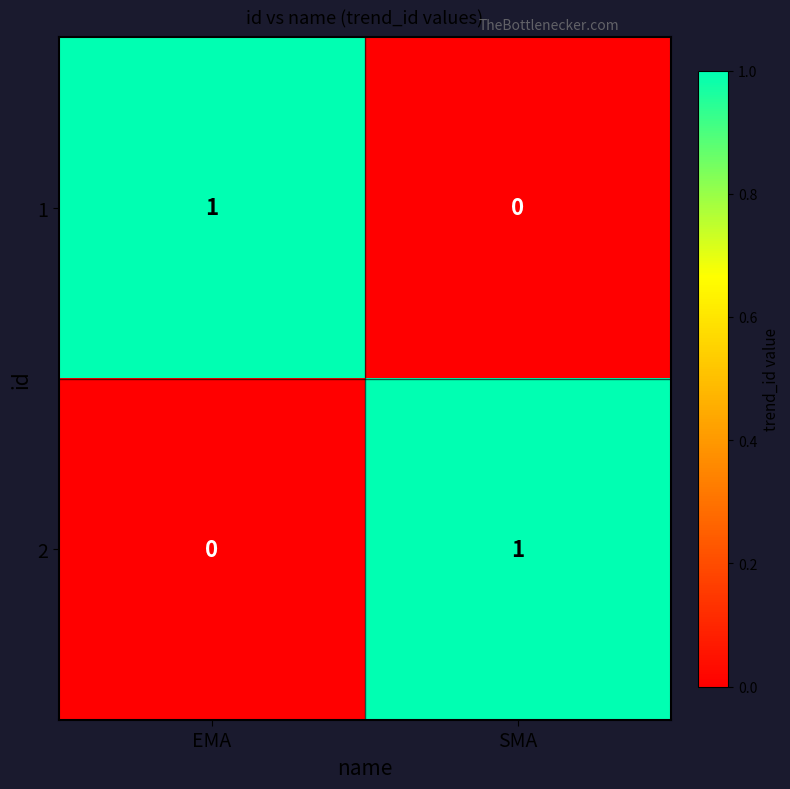

Which category has the lowest value in the 2 series?

EMA